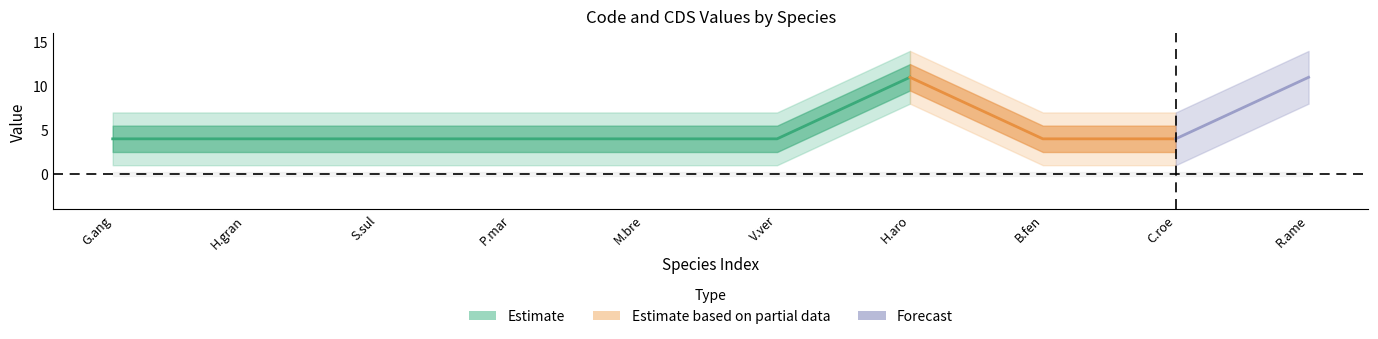

The Code series shows 6 at Grateloupia angusta. True or false?

False